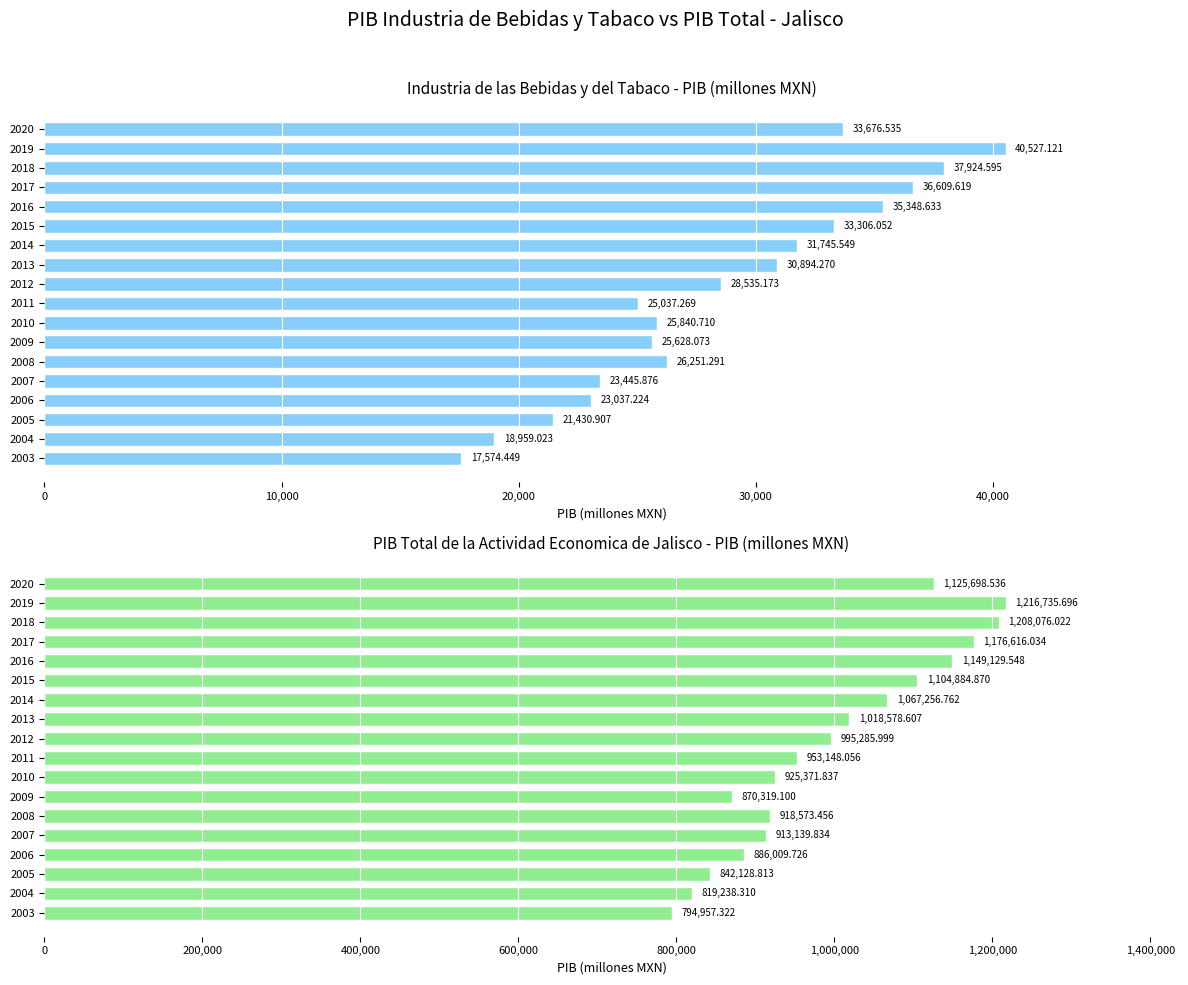

What are all the series names shown in the legend?

Industria de las bebidas y del tabaco, PIB total de la actividad economica